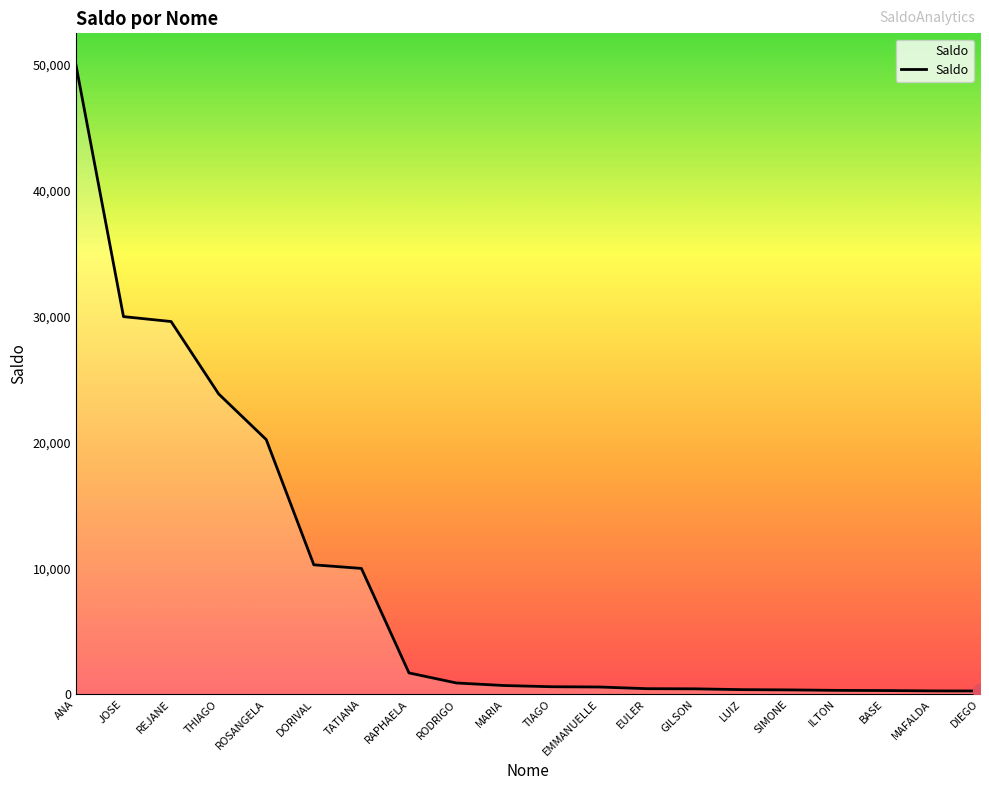

What is the difference between the values at LUIZ and JOSE?

29627.9